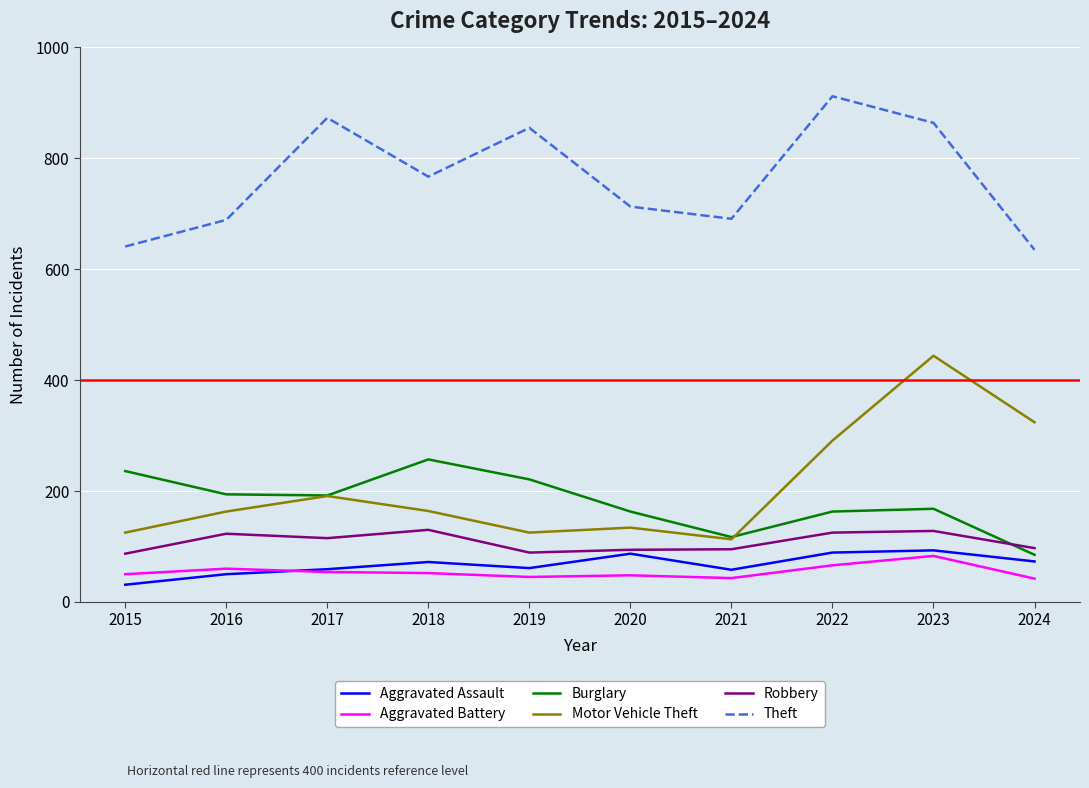

Read the Aggravated Battery value at 2023, to the nearest 5.

85